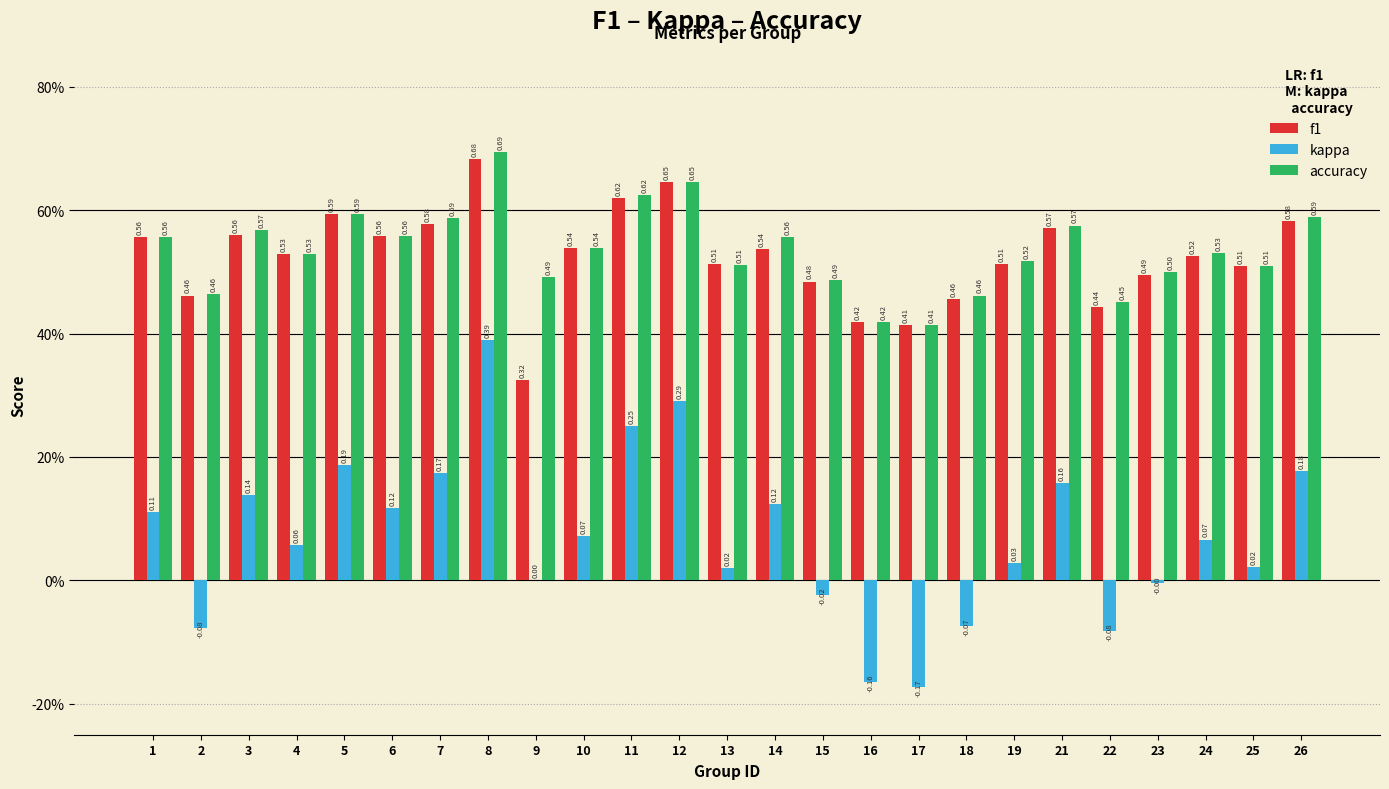

The value of f1 at 16 is 0.1. True or false?

False